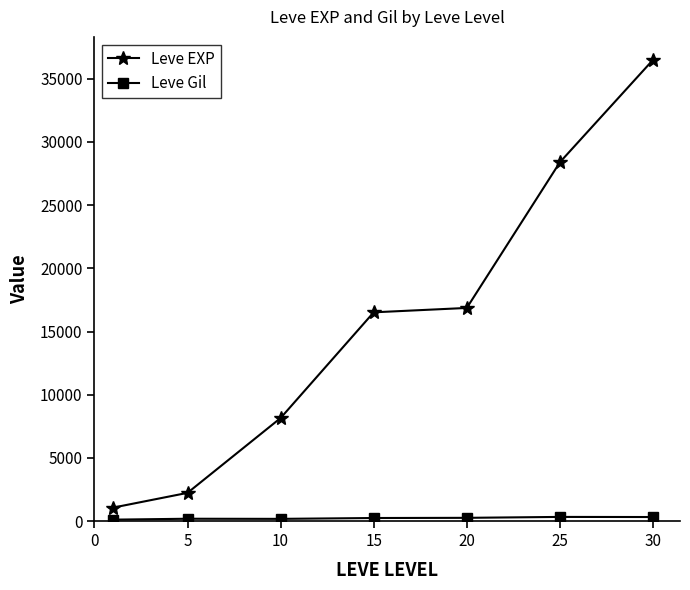

True or false: Leve EXP has more than 2 points higher than both neighbors.

False